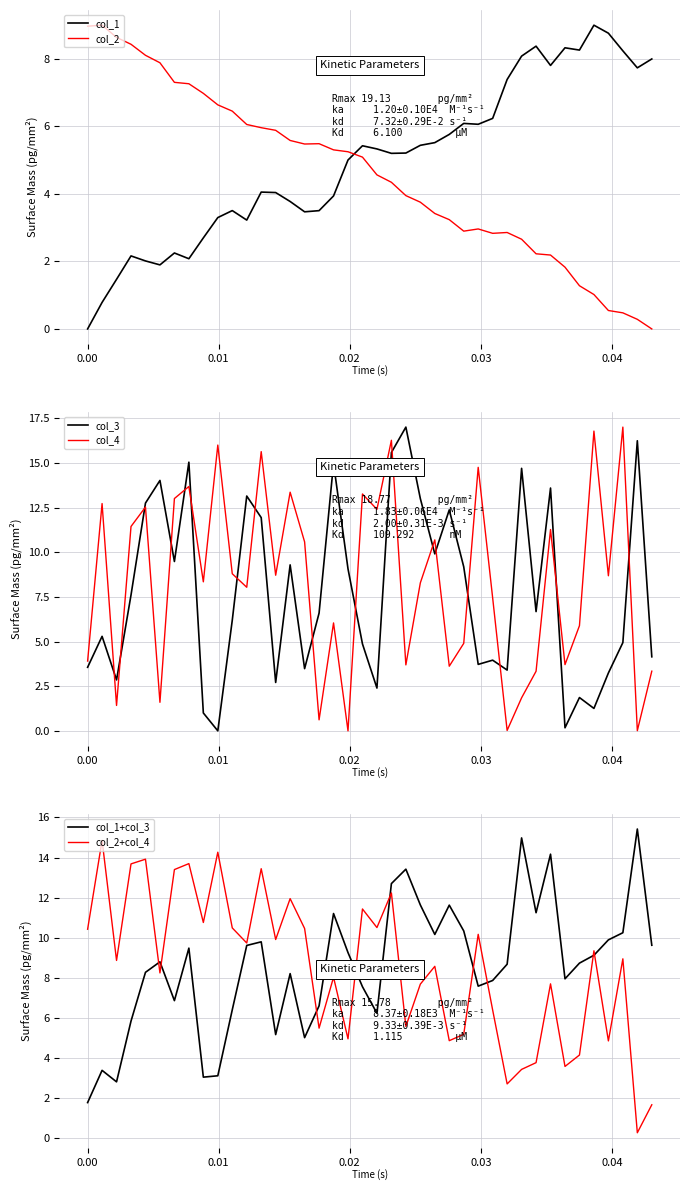

What is the highest value of the col_1 series?

9.0